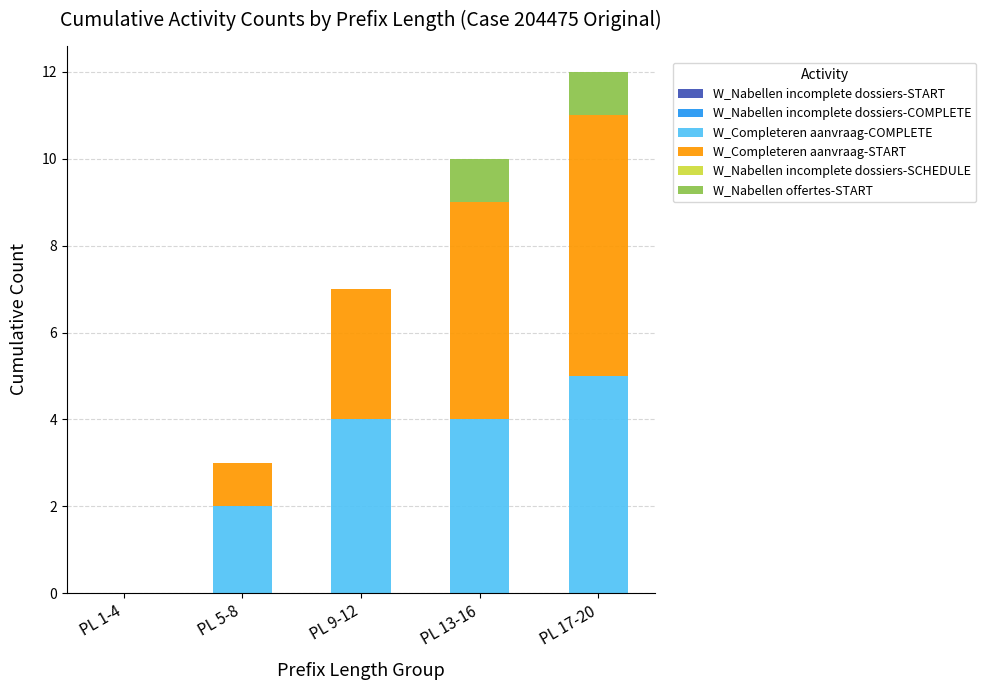

Reading left to right, list the values for the W_Completeren aanvraag-COMPLETE series.

PL 1-4=0	PL 5-8=2	PL 9-12=4	PL 13-16=4	PL 17-20=5